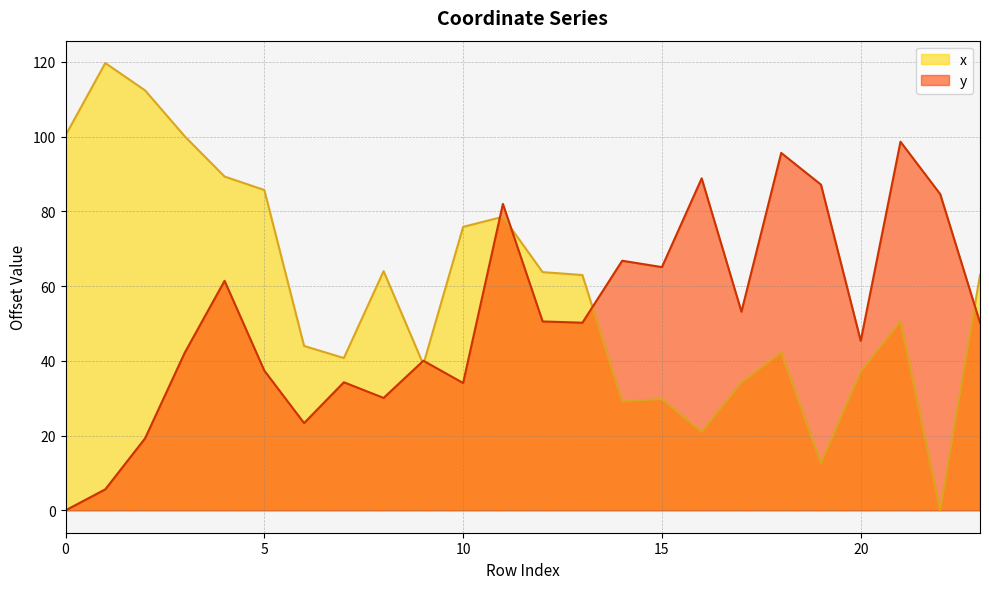

At which label does x reach its peak?

1